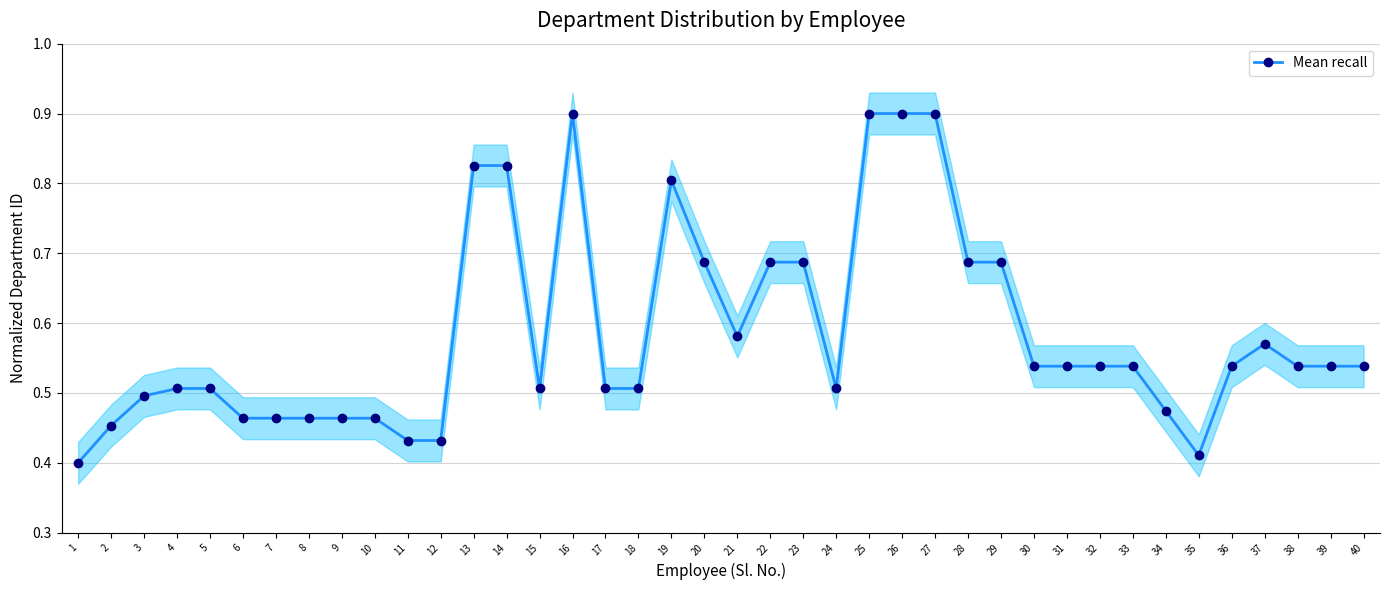

Reading right to left, extract all data points from this chart.

40=0.5	39=0.5	38=0.5	37=0.6	36=0.5	35=0.4	34=0.5	33=0.5	32=0.5	31=0.5	30=0.5	29=0.7	28=0.7	27=0.9	26=0.9	25=0.9	24=0.5	23=0.7	22=0.7	21=0.6	20=0.7	19=0.8	18=0.5	17=0.5	16=0.9	15=0.5	14=0.8	13=0.8	12=0.4	11=0.4	10=0.5	9=0.5	8=0.5	7=0.5	6=0.5	5=0.5	4=0.5	3=0.5	2=0.5	1=0.4